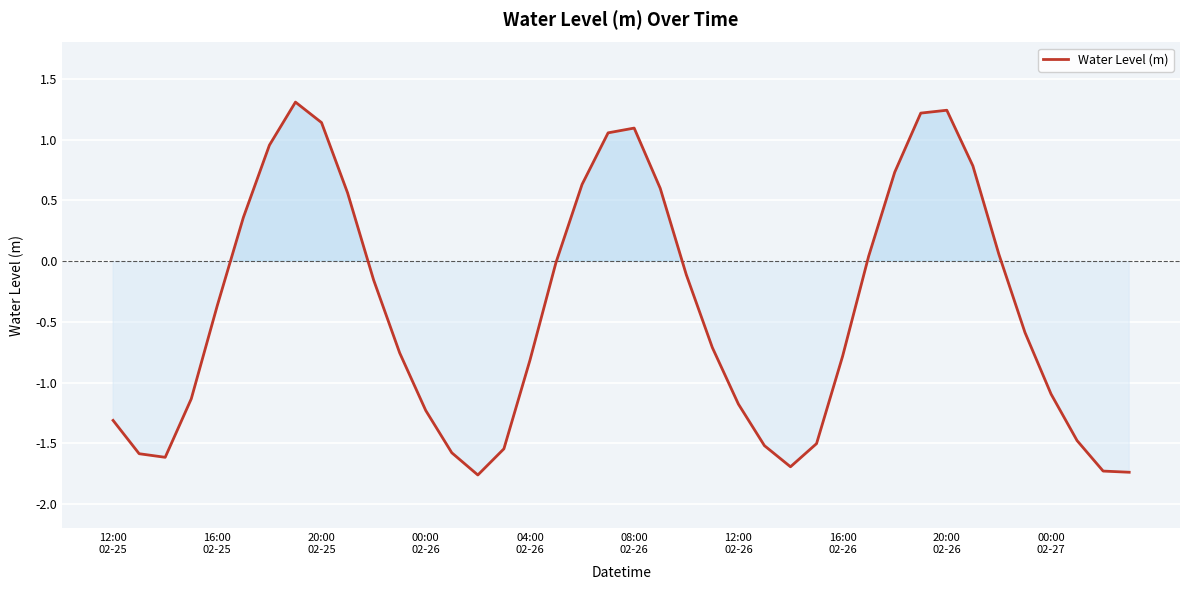

What is the maximum value shown in the chart?

1.3